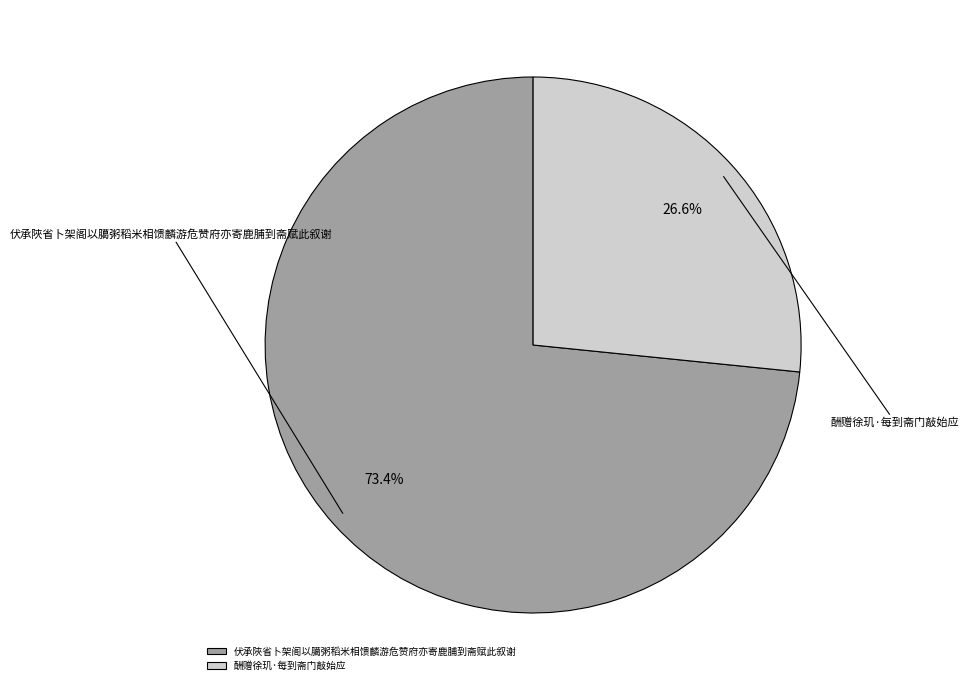

What is the ratio of the value at 酬赠徐玑·每到斋门敲始应 to the value at 伏承陜省卜架阁以臈粥稻米相馈麟游危赞府亦寄鹿脯到斋赋此叙谢?

0.4